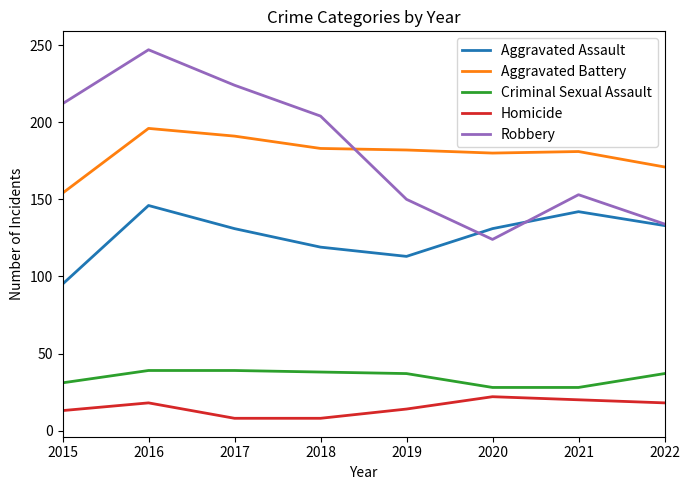

What are all the series names shown in the legend?

Aggravated Assault, Aggravated Battery, Criminal Sexual Assault, Homicide, Robbery